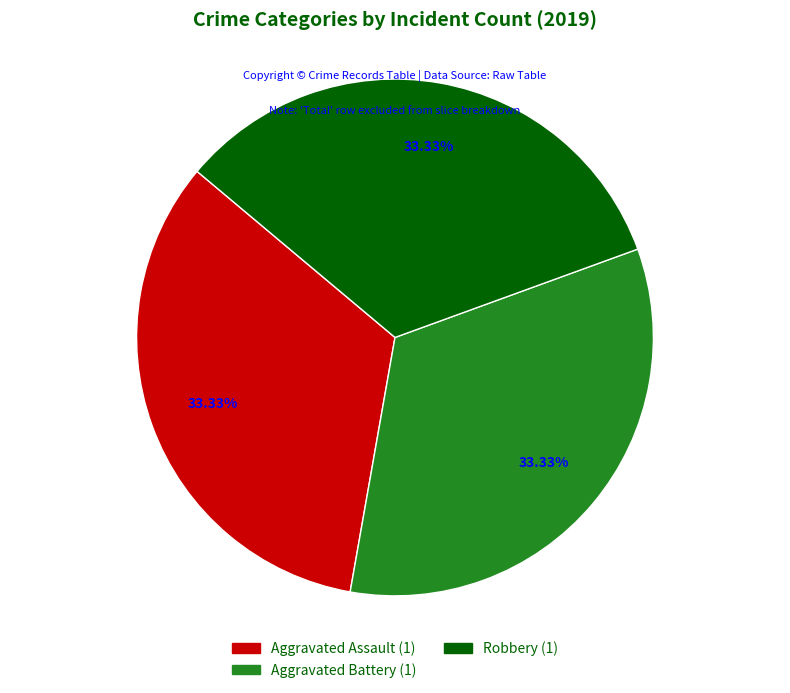

Is there any slice that represents more than half of the pie?

No